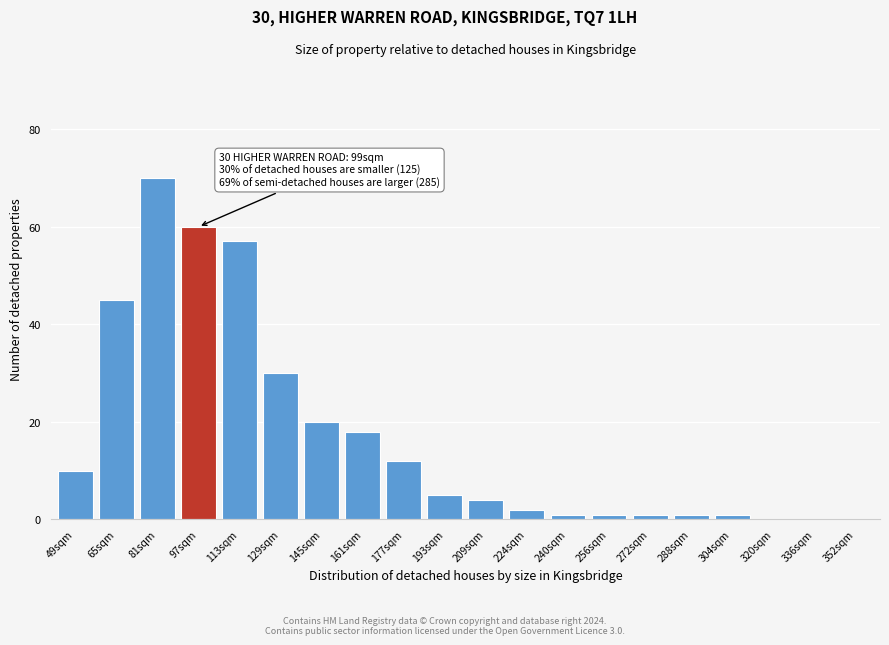

Reading left to right, transcribe all the data shown in this chart.

49sqm=10	65sqm=45	81sqm=70	97sqm=60	113sqm=57	129sqm=30	145sqm=20	161sqm=18	177sqm=12	193sqm=5	209sqm=4	224sqm=2	240sqm=1	256sqm=1	272sqm=1	288sqm=1	304sqm=1	320sqm=0	336sqm=0	352sqm=0